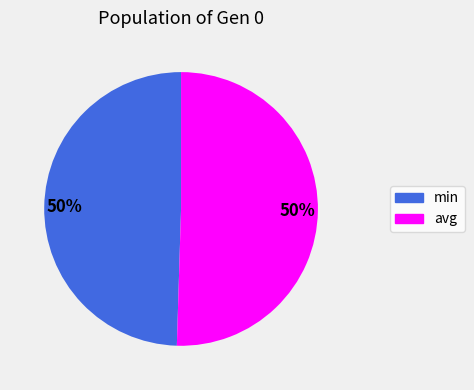

How many segments does this pie chart have?

2